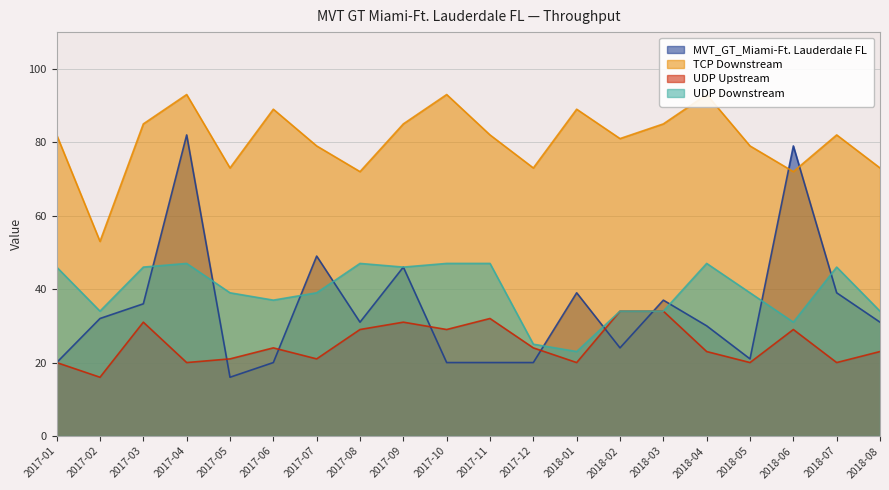

Which series has the widest spread of values?

MVT_GT_Miami-Ft. Lauderdale FL